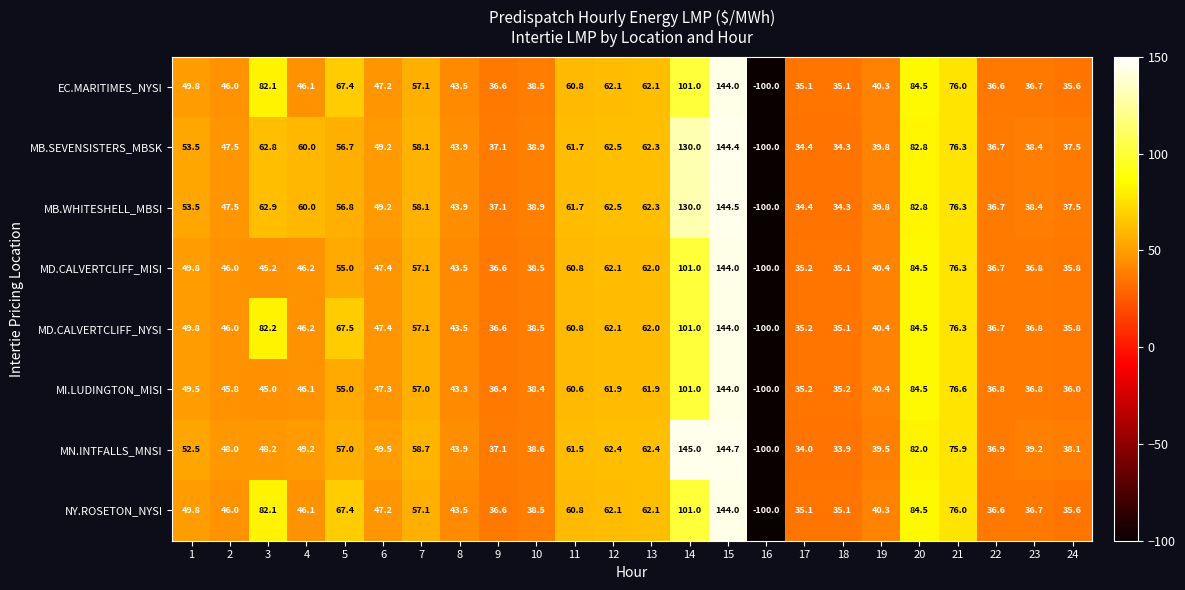

At which category is the sum across all series the highest?

15